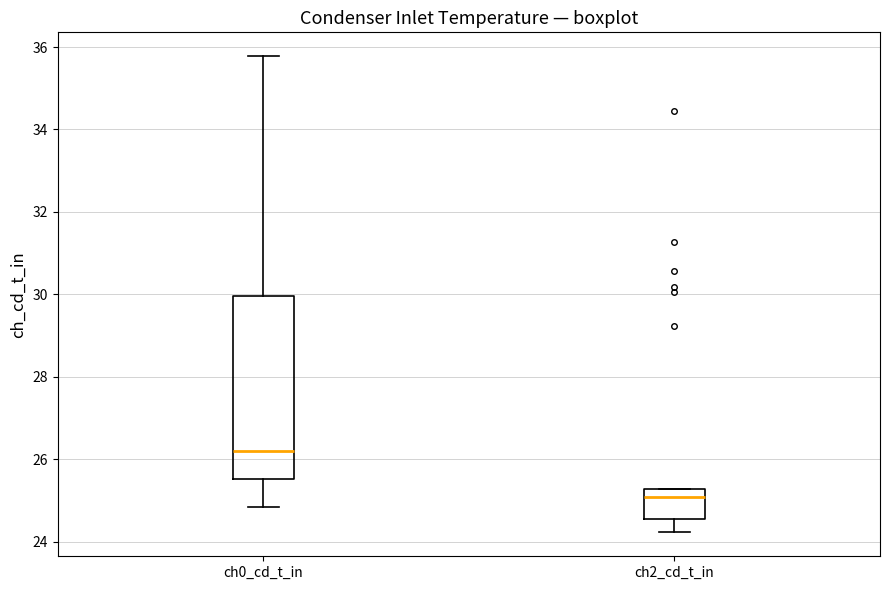

Which box is the tallest, from its lower edge to its upper edge?

ch0_cd_t_in